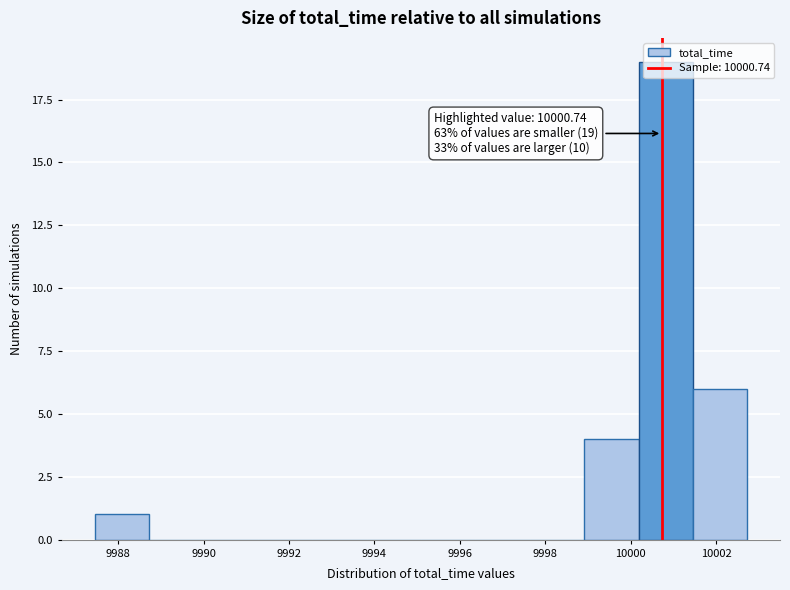

Over which range of the x-axis is the bar tallest?

10000.2 to 10001.4